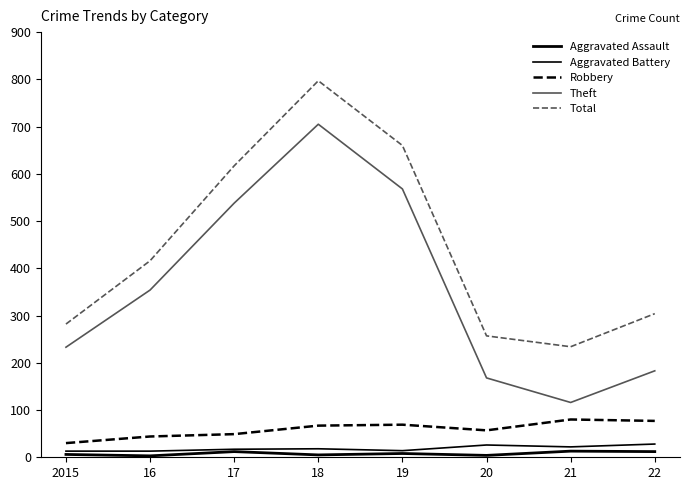

Is this an area chart (filled region under the line)?

No